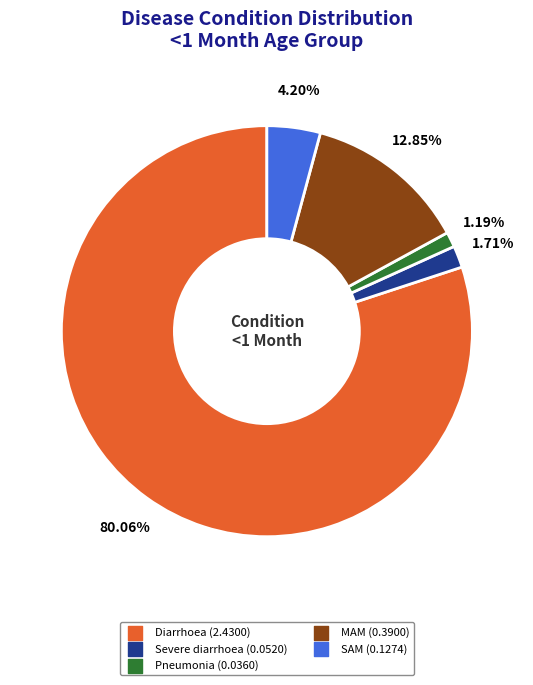

The SAM slice represents 4% of the pie. True or false?

True